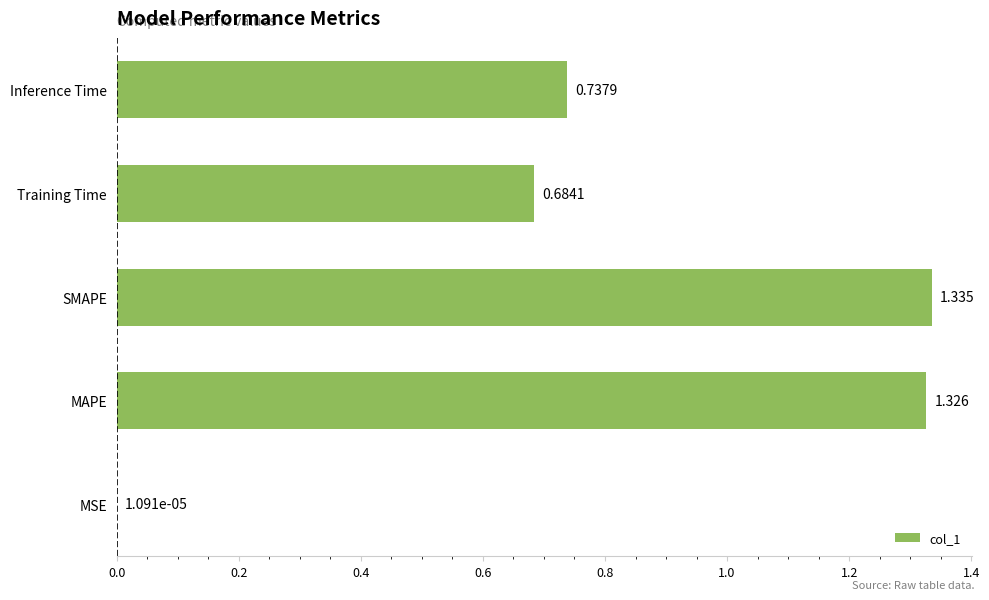

What is the average value?

0.8